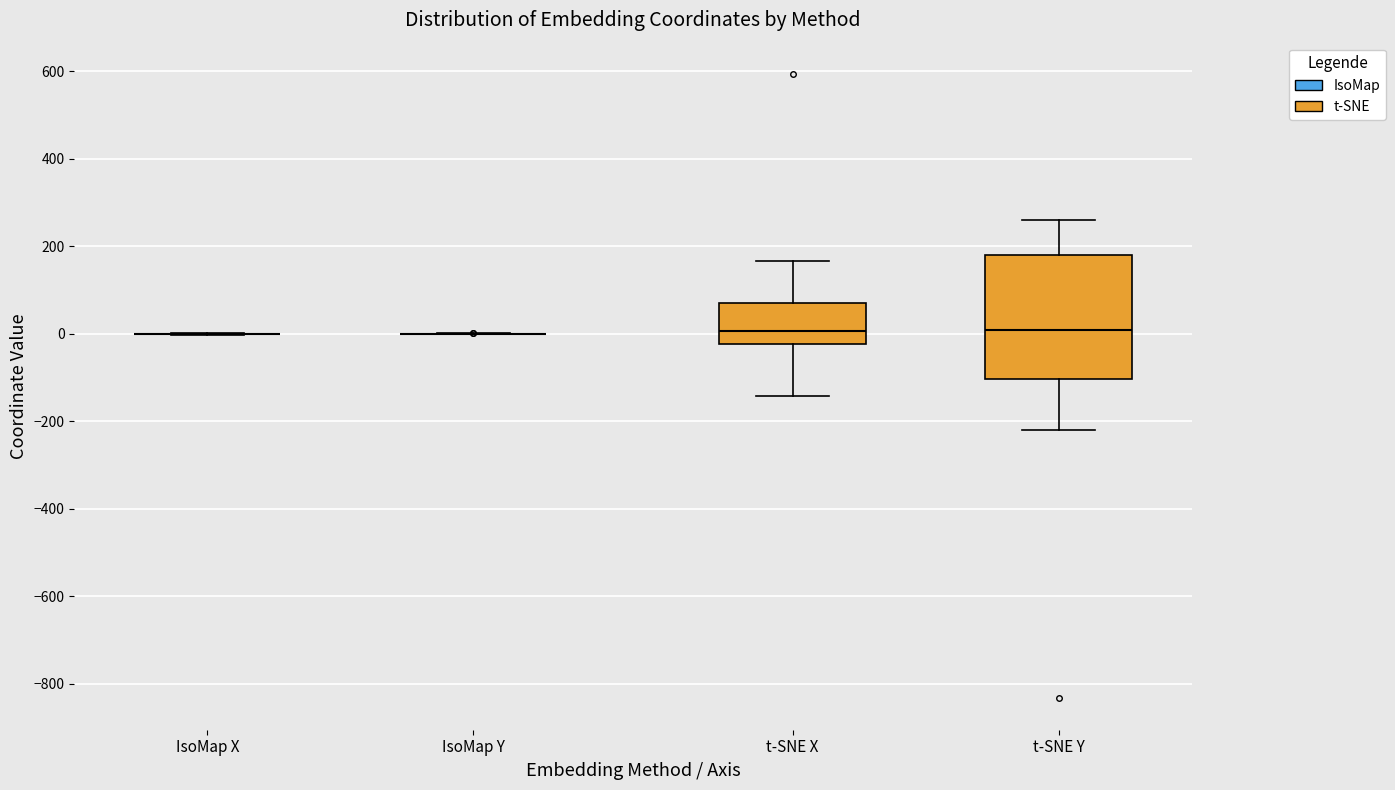

Where is the lower edge of the box for t-SNE Y on the y-axis? The values are not printed on the chart, so give them approximately, as read against the axis.

-100